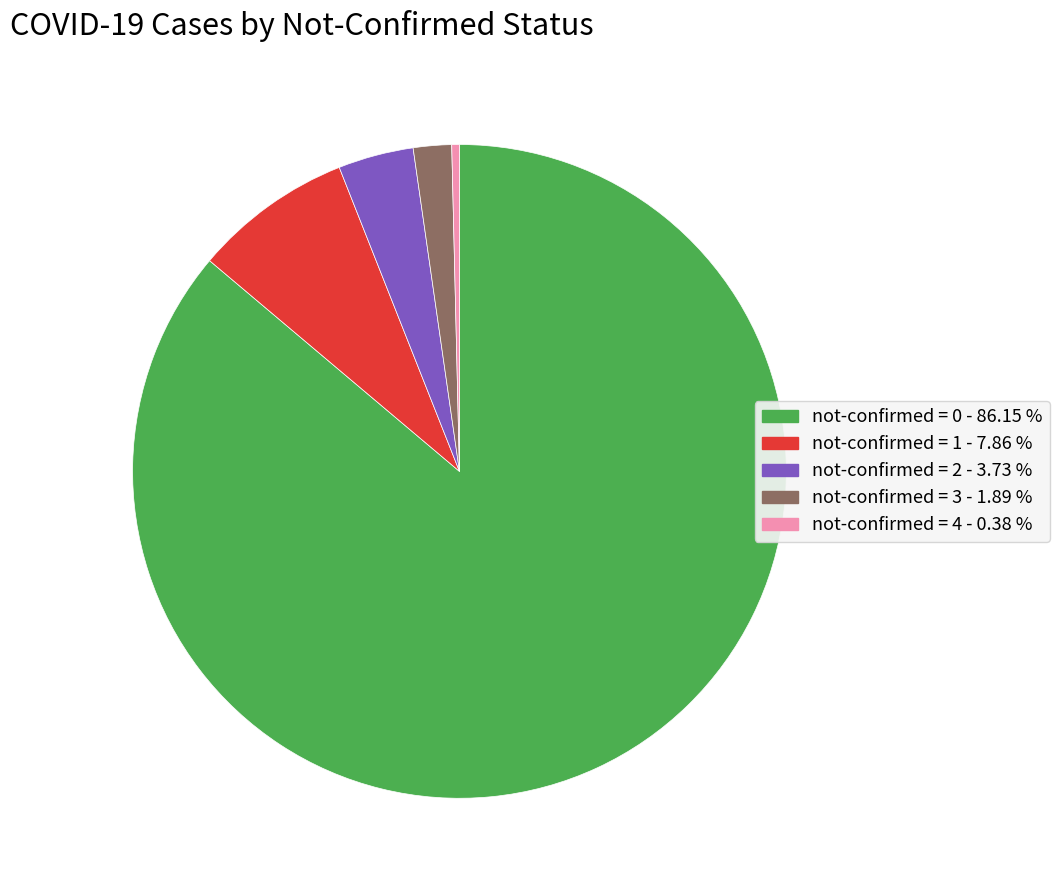

Is there a majority slice in this chart?

Yes